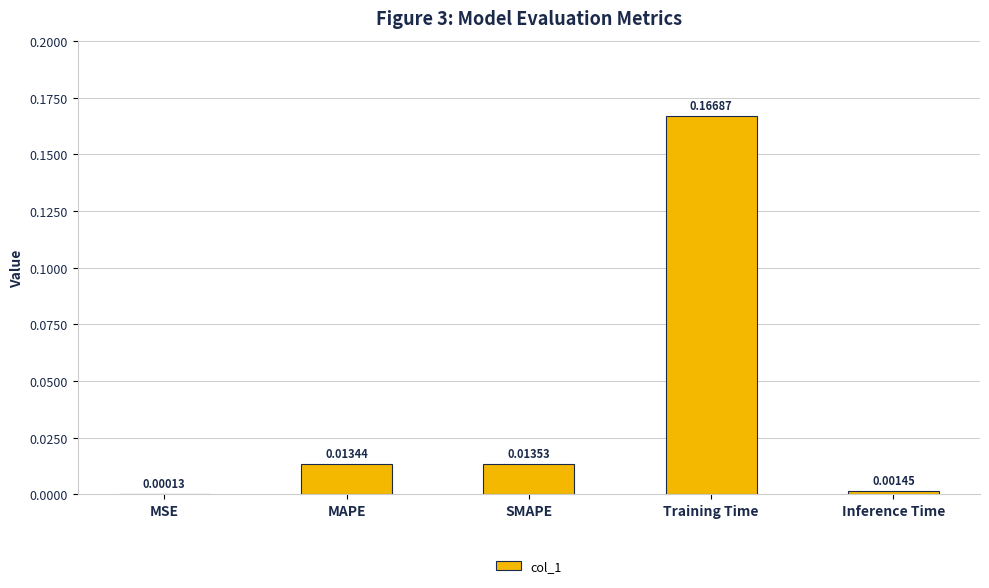

Which has a higher value, Training Time or Inference Time?

Training Time